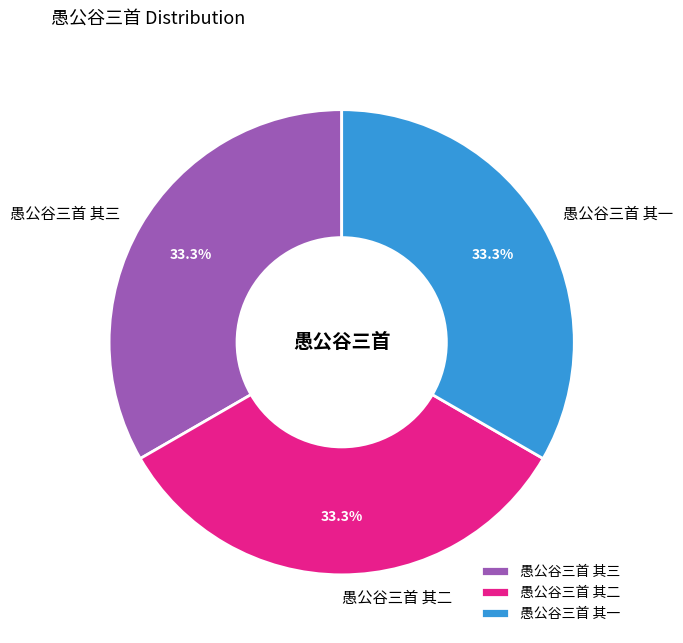

Is it true that 愚公谷三首 其一 is 40% of the pie?

False